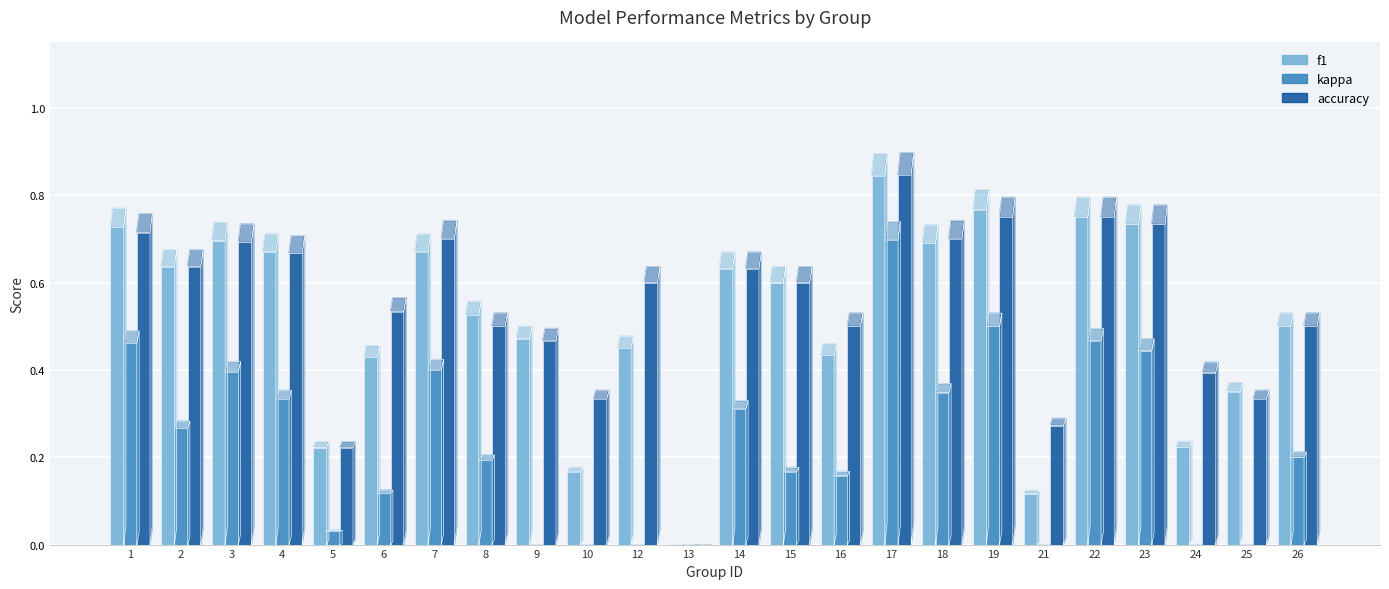

Where is f1 nearest to the value 0?

13